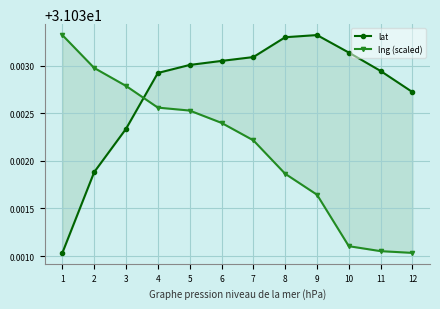

What is the sum of all lng (scaled) values?

372.4